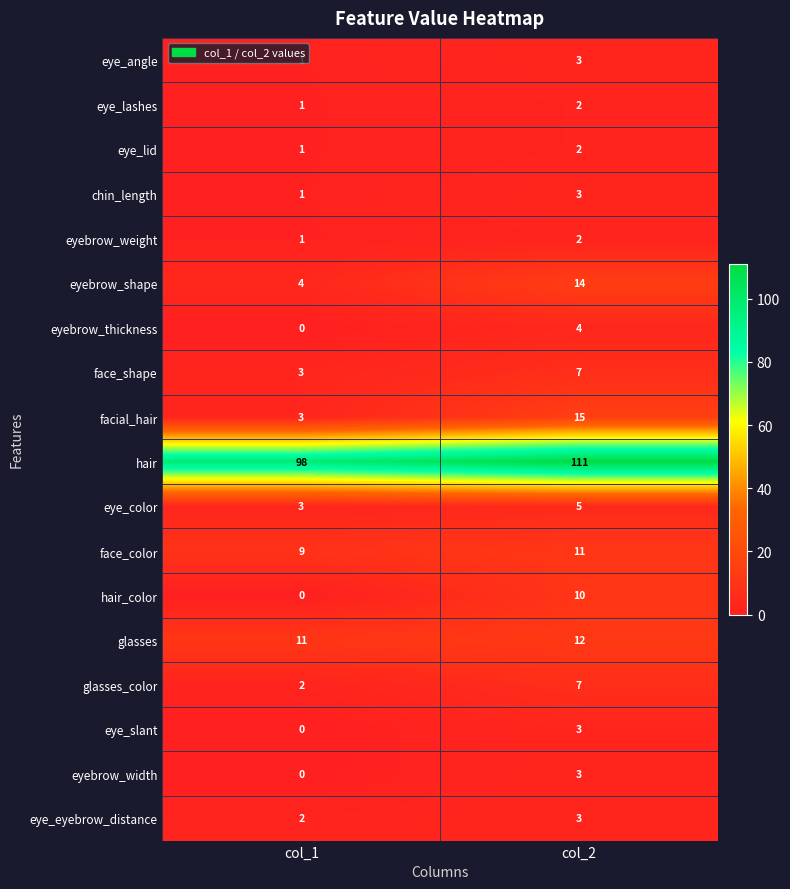

At which label is face_color closest to 10?

col_1